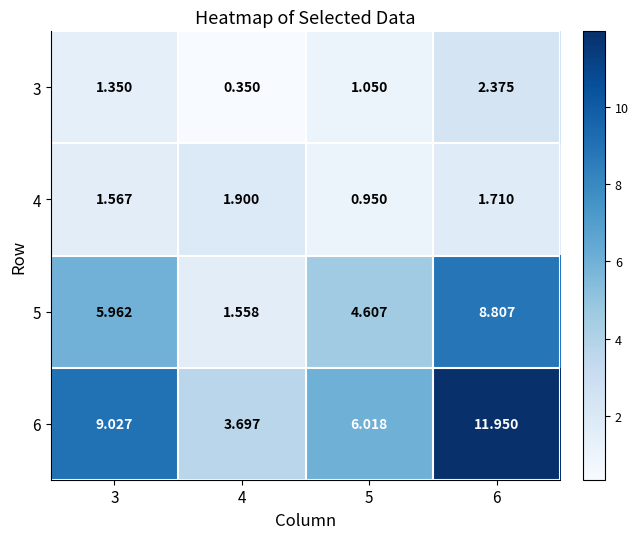

Which series has the largest total across all categories?

6